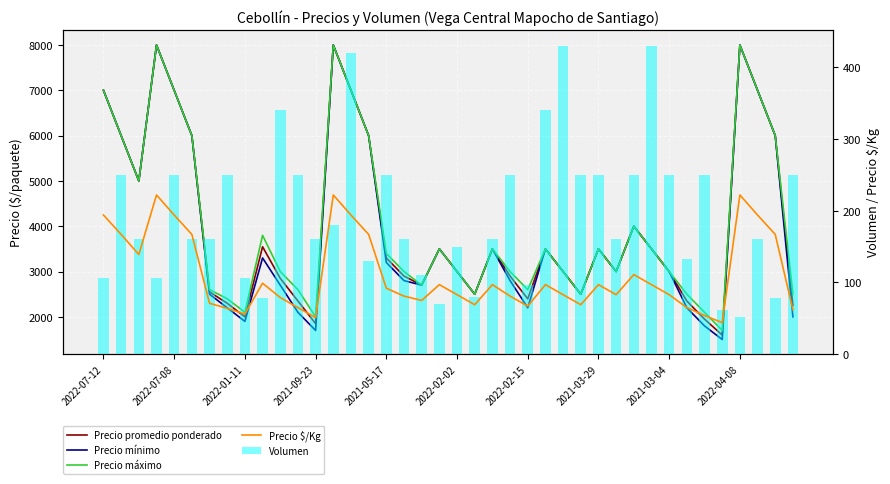

The Precio $/Kg series shows 283 at 2022-02-02. True or false?

False